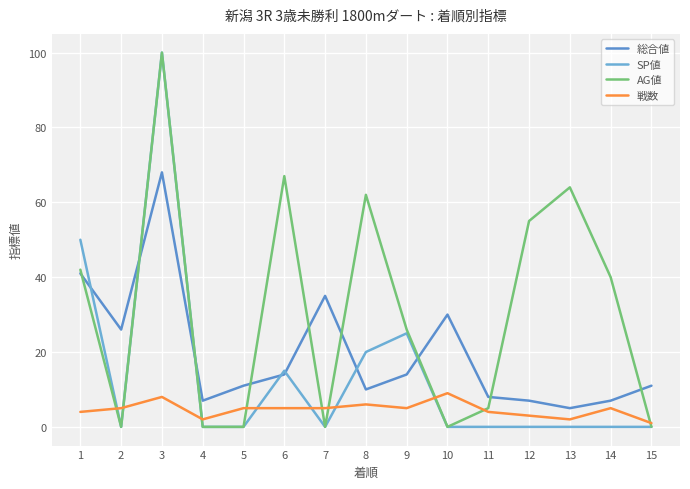

What is the sum of the AG値 values at 12 and 9?

81